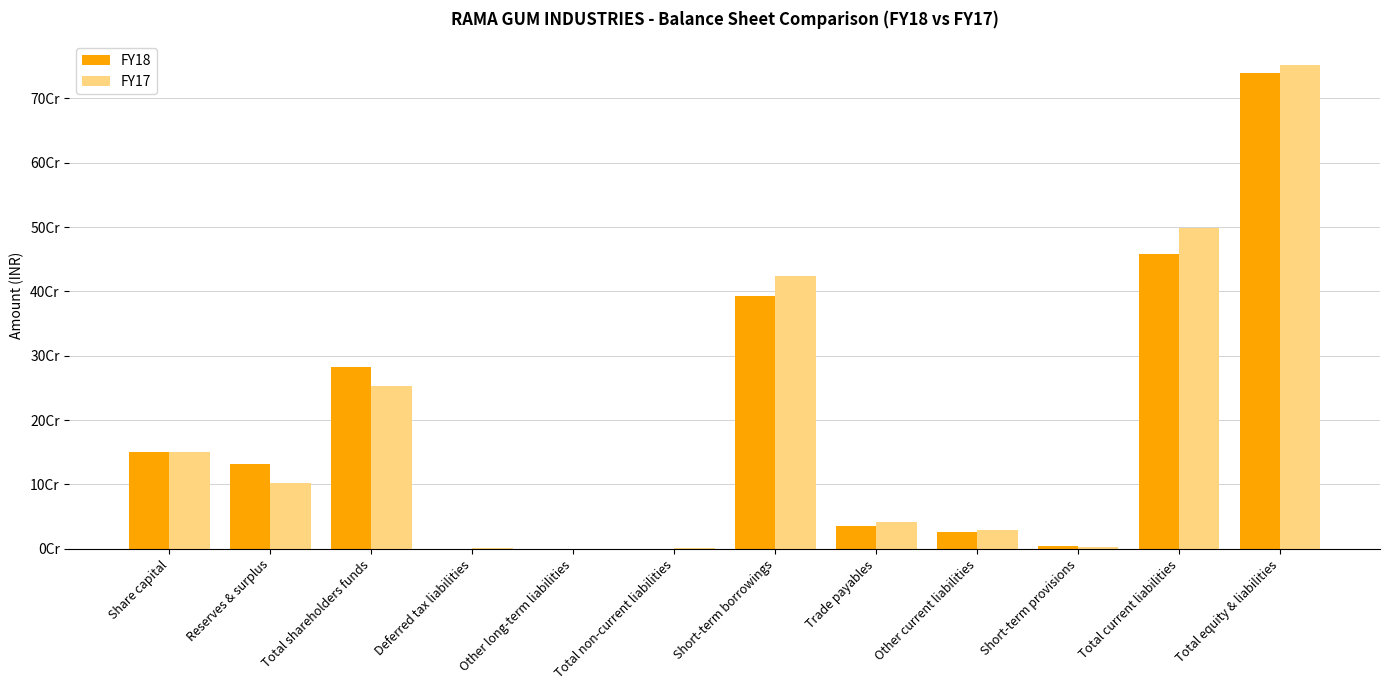

What are all the series names shown in the legend?

FY18, FY17